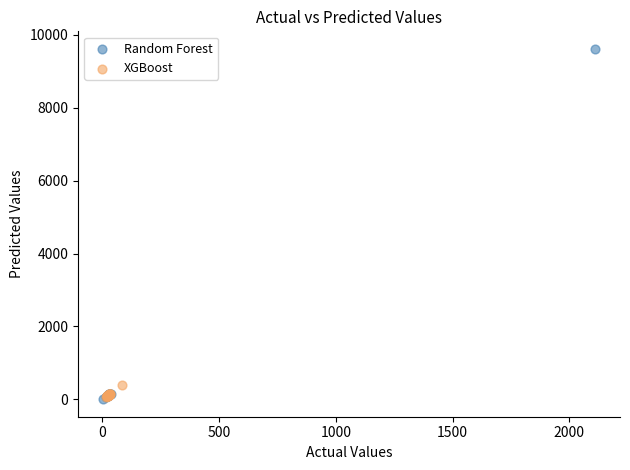

Which series has the widest spread of Y values?

Random Forest